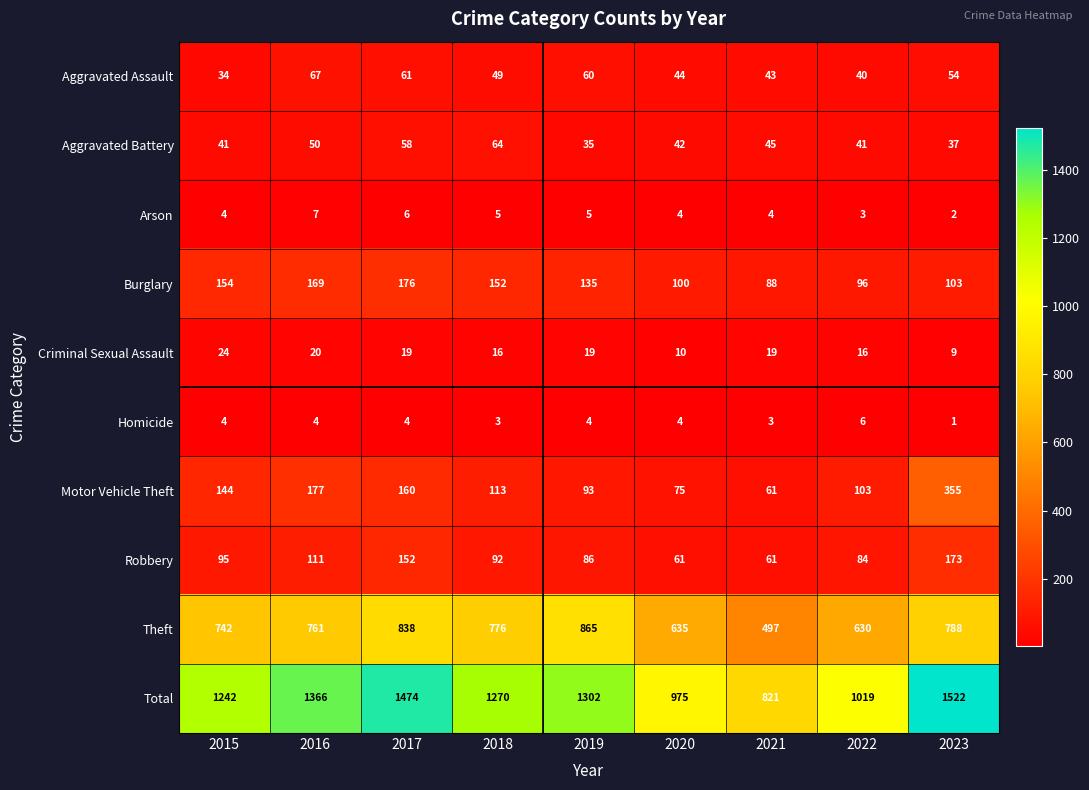

The value of Aggravated Battery at 2016 is 50. True or false?

True